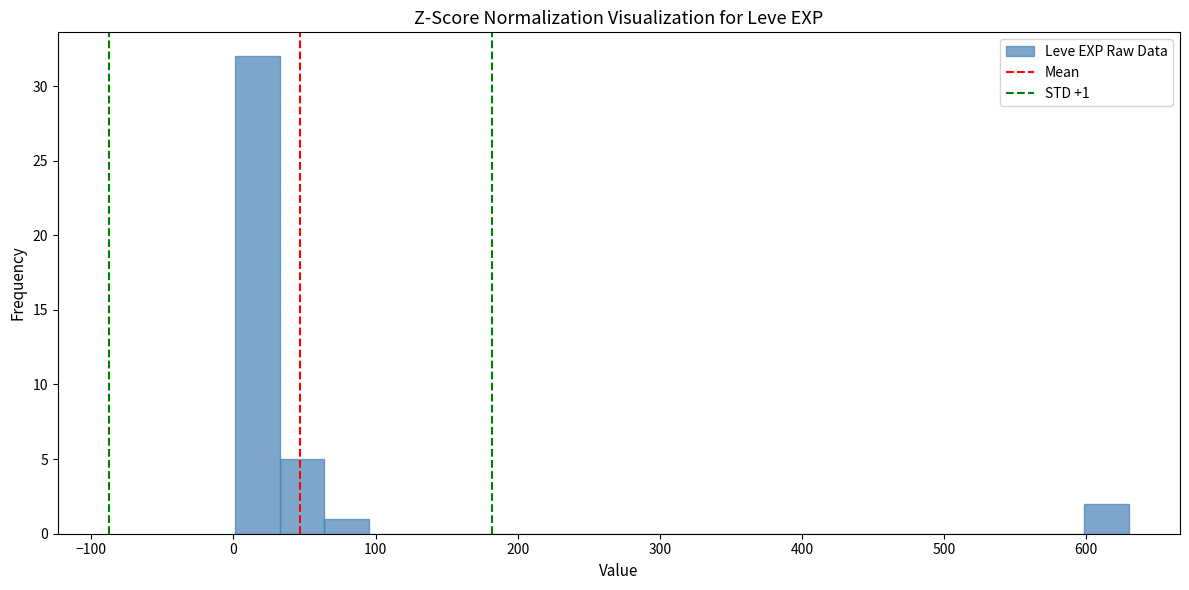

Read against the x-axis, roughly where is the centre of the tallest bar?

20